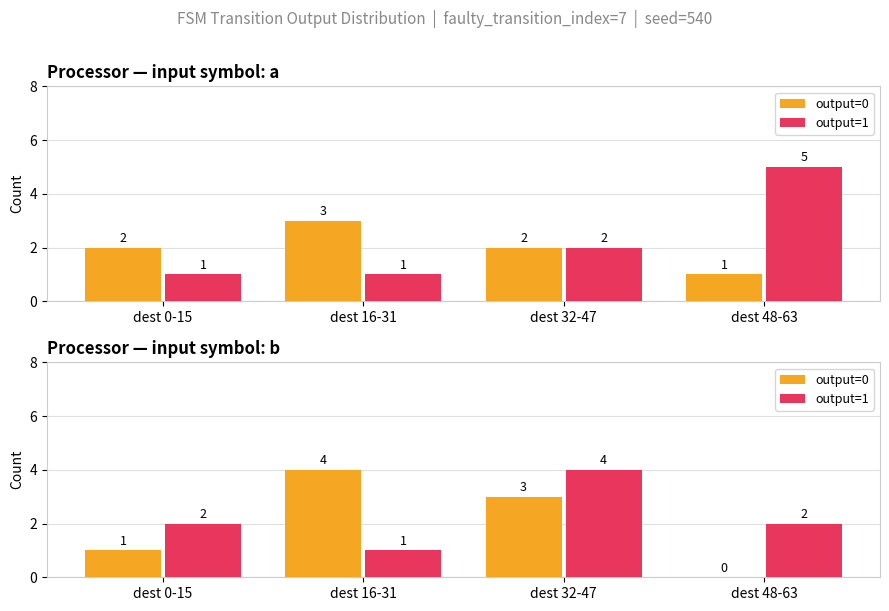

Where does the output=1 series first go above 2?

dest 32-47